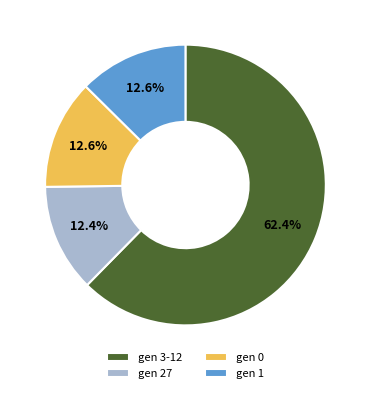

What is the ratio of the value at gen 0 to the value at gen 27?

1.0